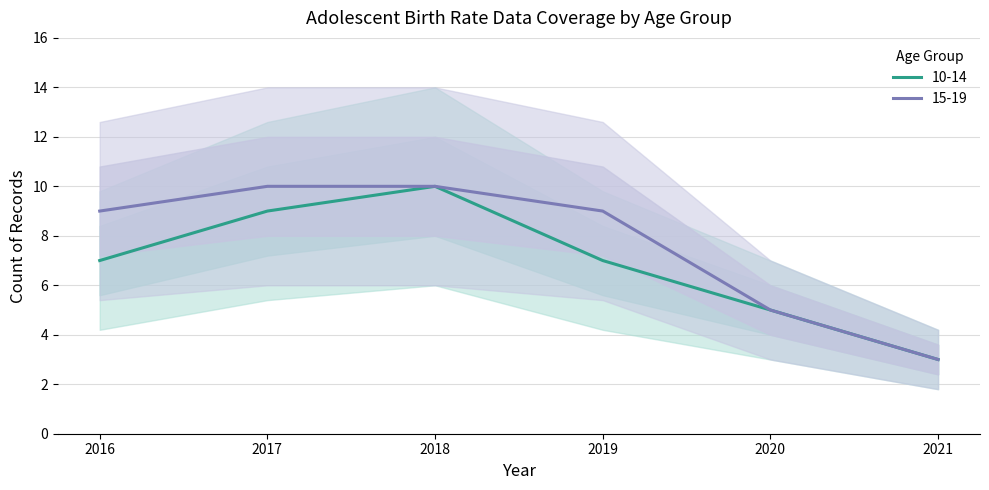

List the series in order of their peak value, highest first.

10-14, 15-19